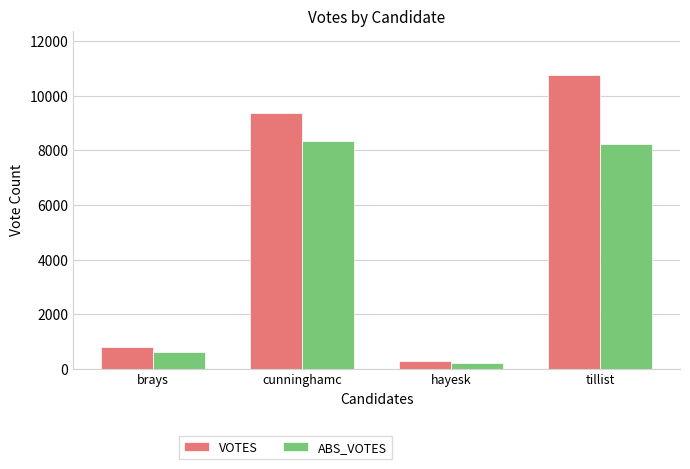

Count the number of categories in the chart.

4